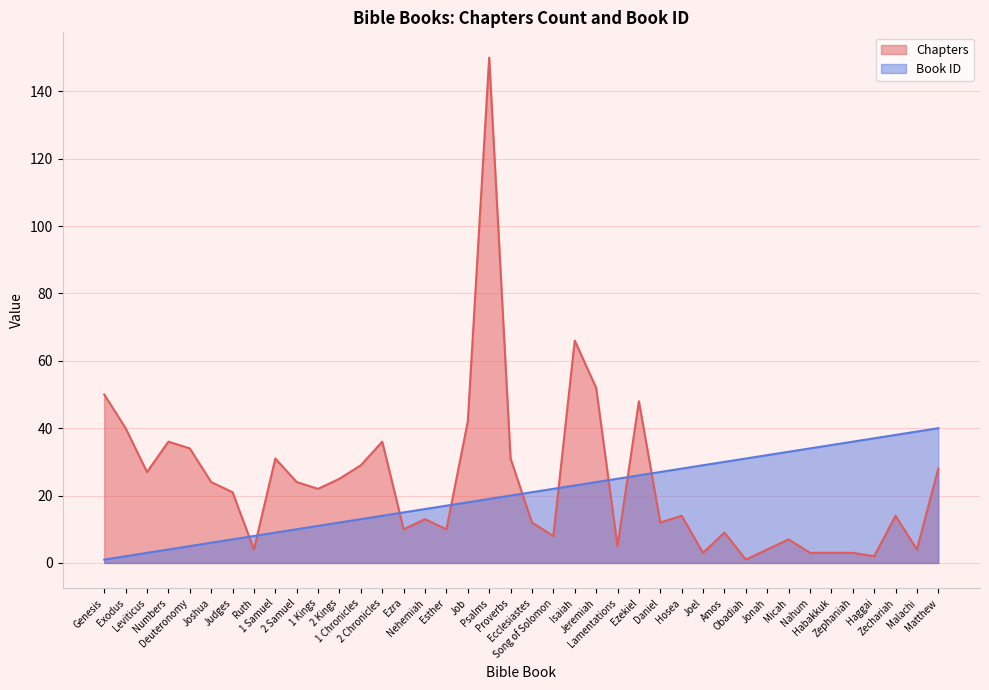

What position from the left is 1 Chronicles?

13